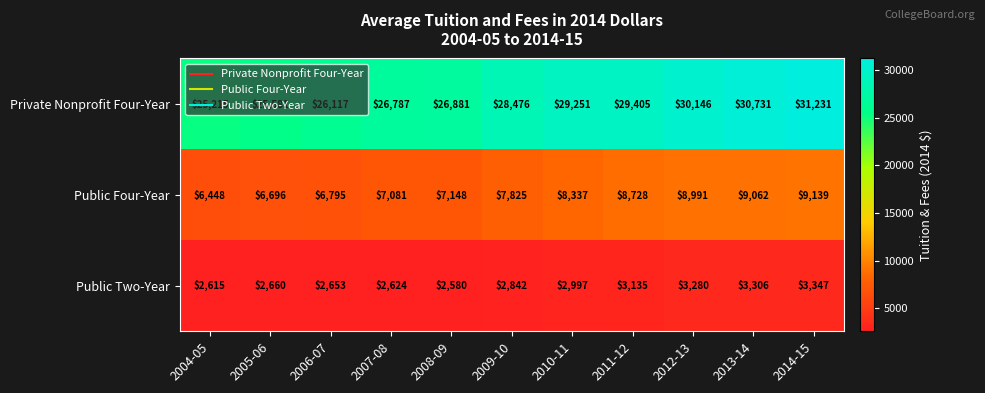

What is the minimum value shown in the chart?

2580